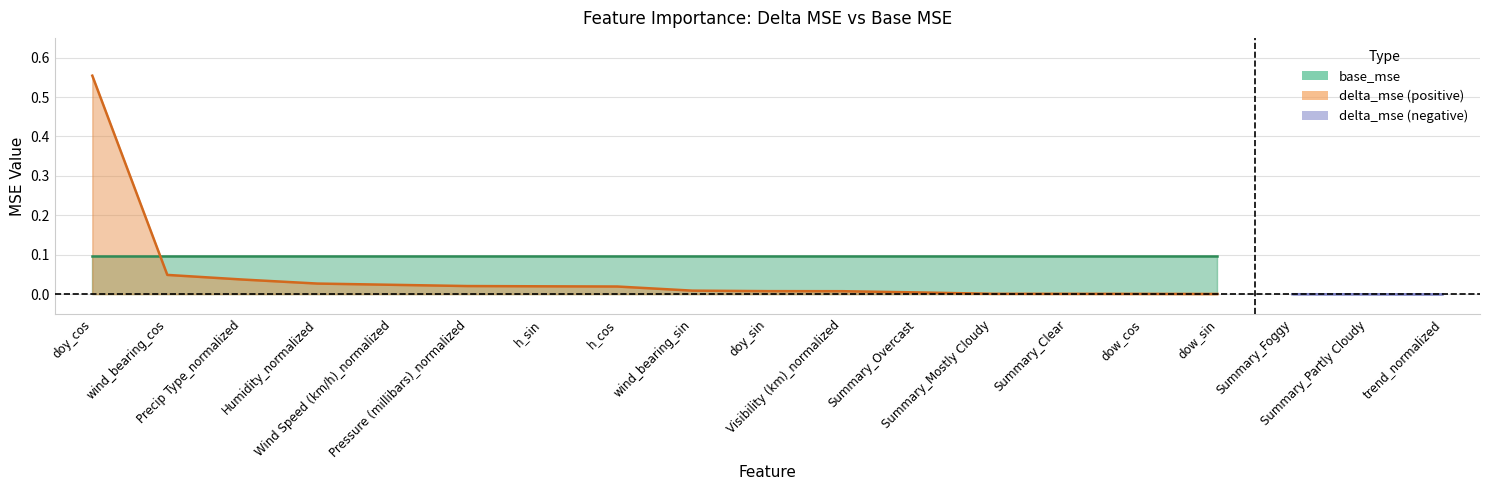

Which series has the largest total across all categories?

base_mse